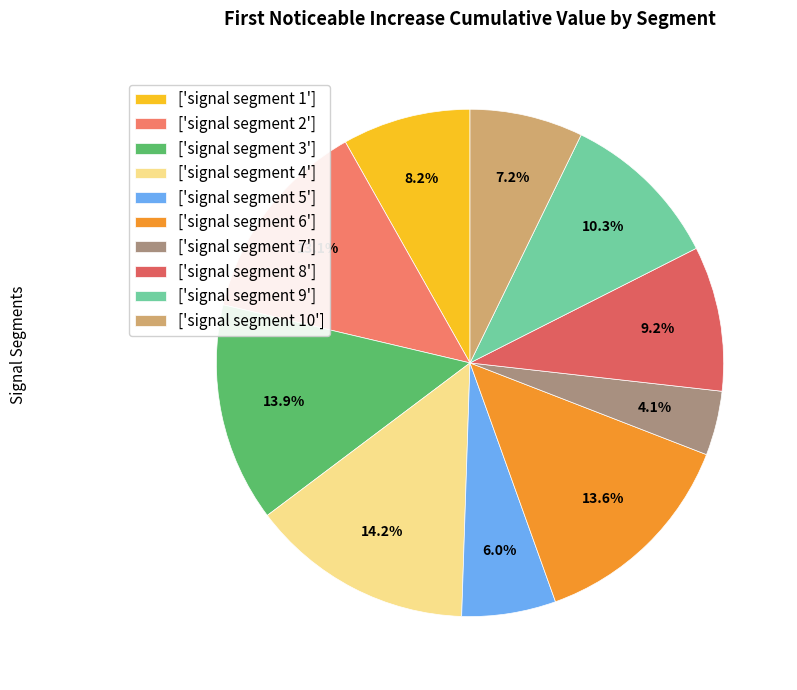

Count the number of slices in the pie.

10